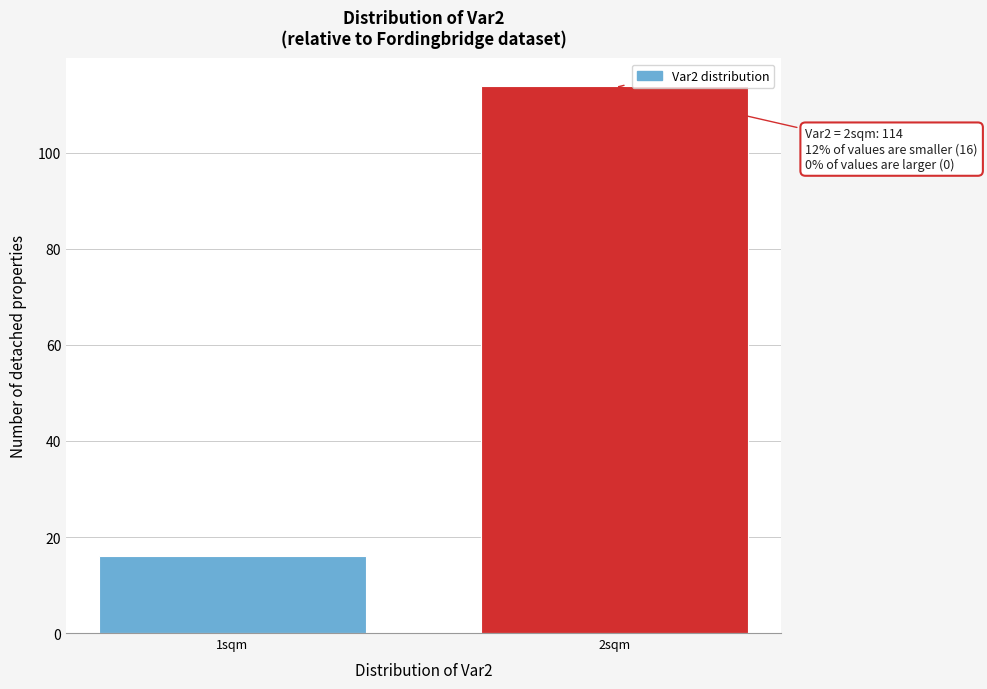

Reading left to right, list all the values displayed in this chart.

1sqm=16	2sqm=114